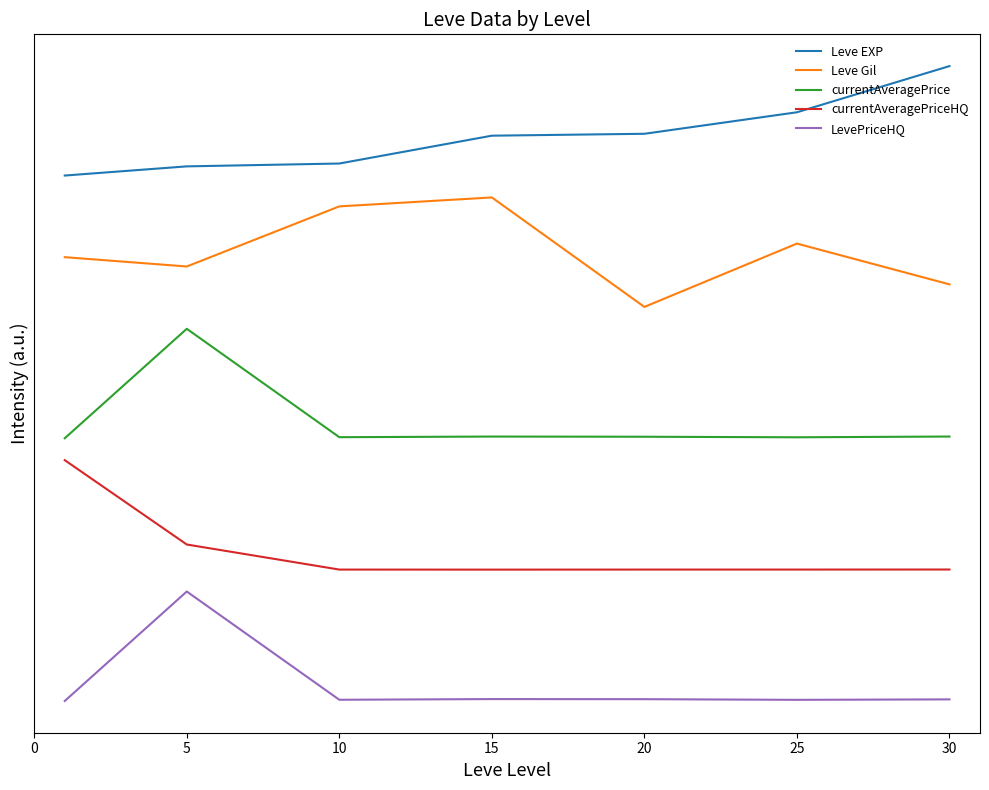

What are all the series names shown in the legend?

Leve EXP, Leve Gil, currentAveragePrice, currentAveragePriceHQ, LevePriceHQ